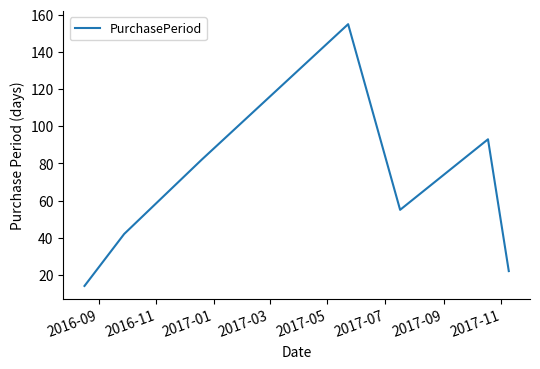

How many interior local valleys (lower than both neighbors) does the data have?

1